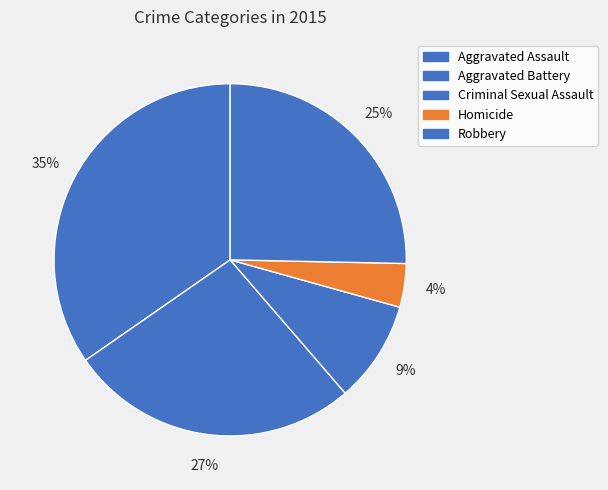

Is it true that Homicide is 4% of the pie?

True